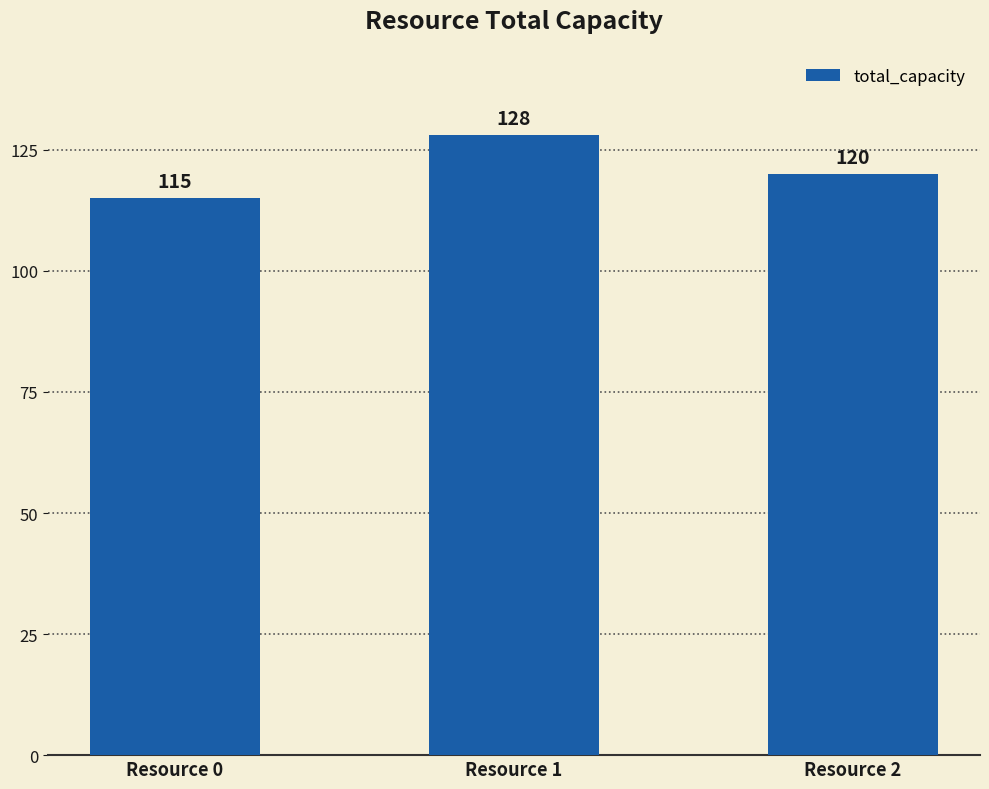

Is it true that the value at Resource 2 is 162?

False